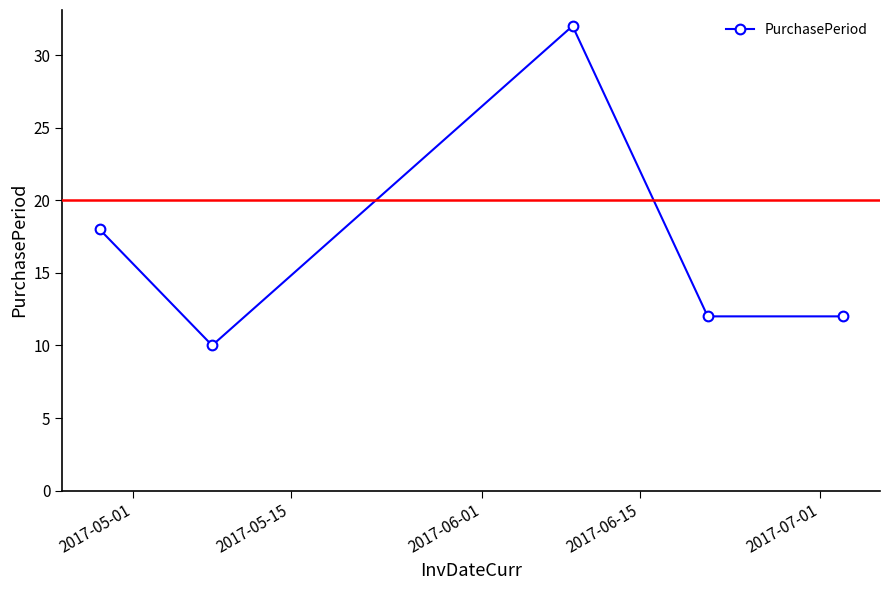

What is the value of the 2nd point from the left?

10